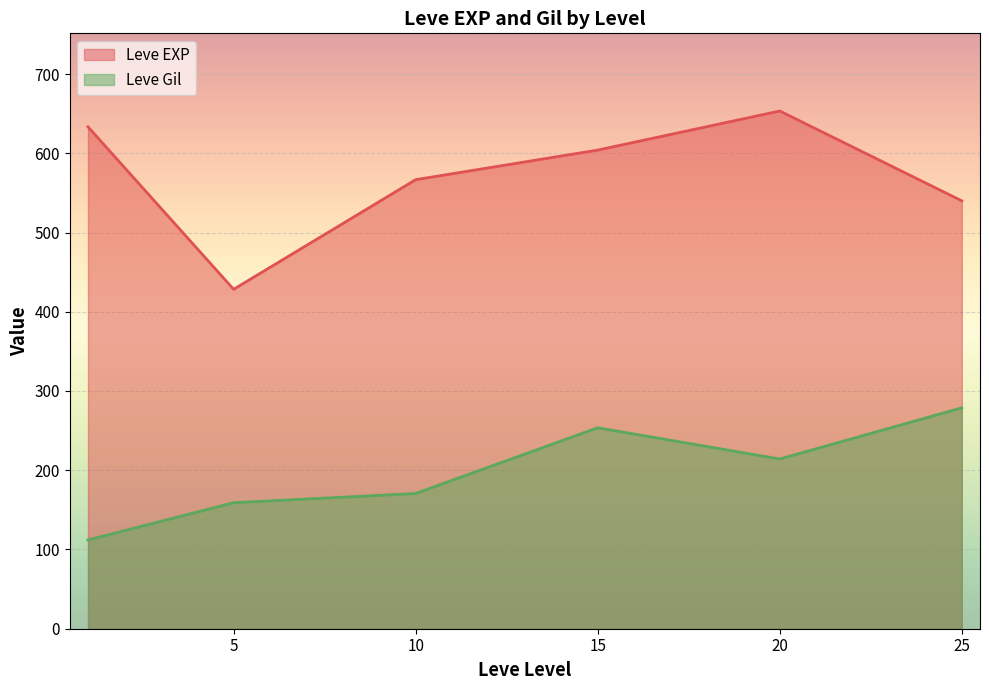

What is the difference between the maximum and second lowest values in the Leve EXP series?

113.3